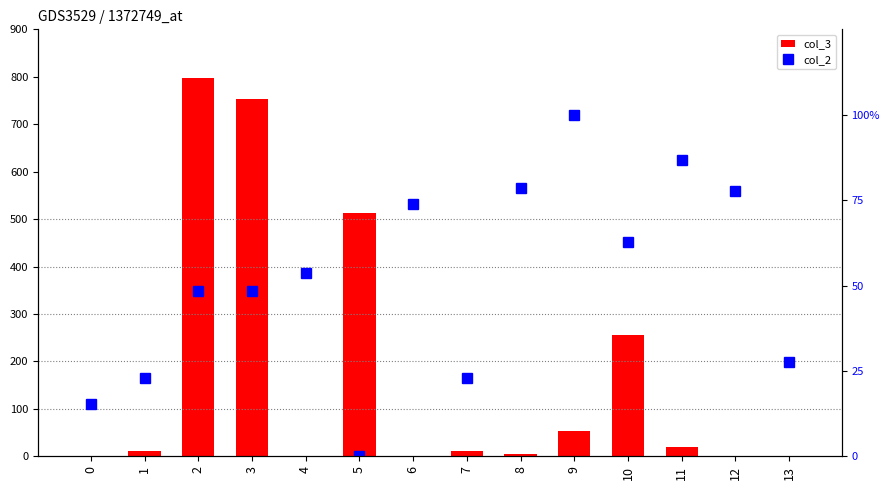

Rank the series at 3 from highest to lowest value.

col_3, col_2